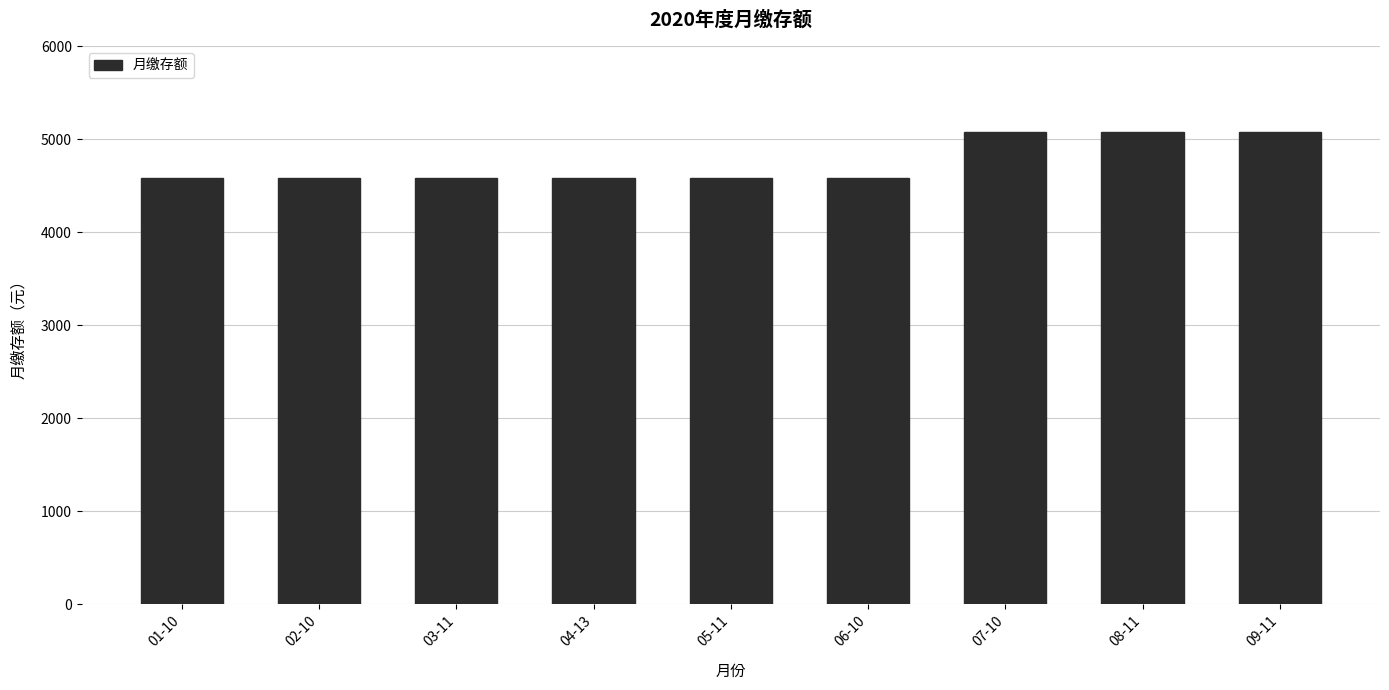

The value at 03-11 is 4584. True or false?

True